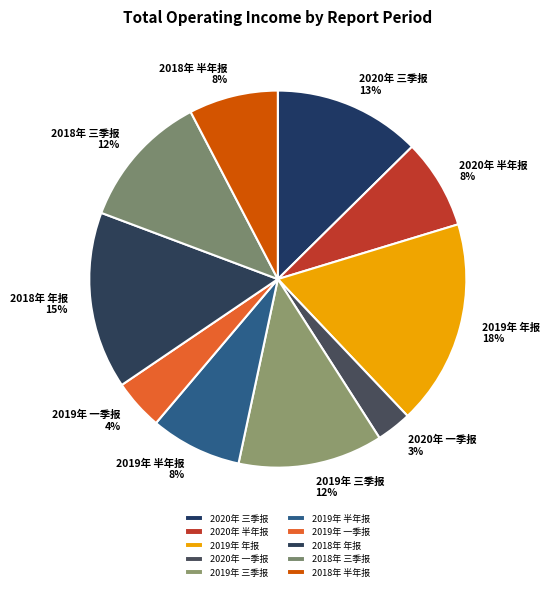

What percentage is the 2018年 半年报 slice, to the nearest percent?

8%